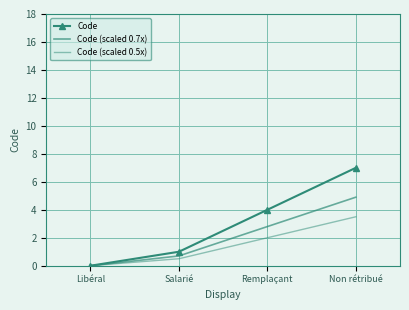

Which label corresponds to the smallest value in the chart?

Libéral